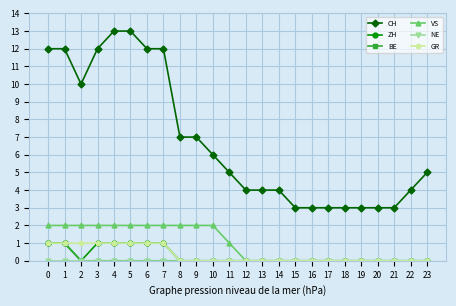

How many lines are shown in the chart?

6